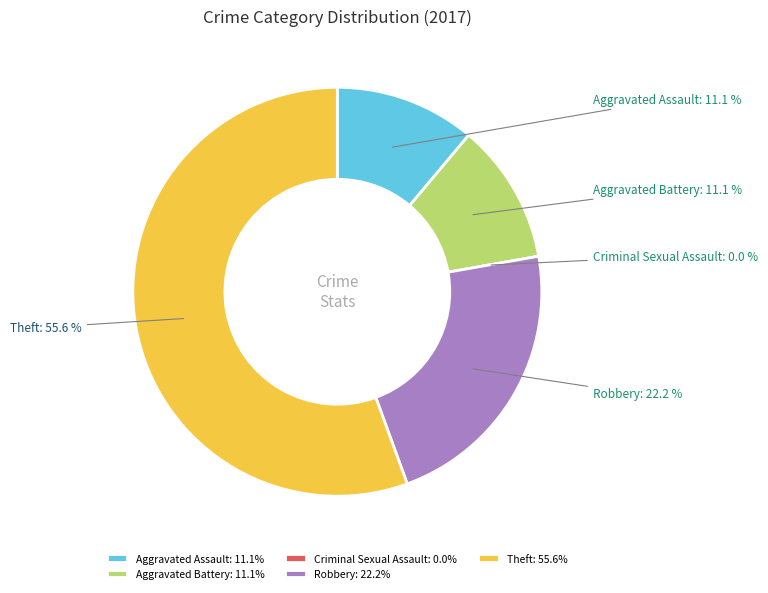

Count the number of slices in the pie.

5